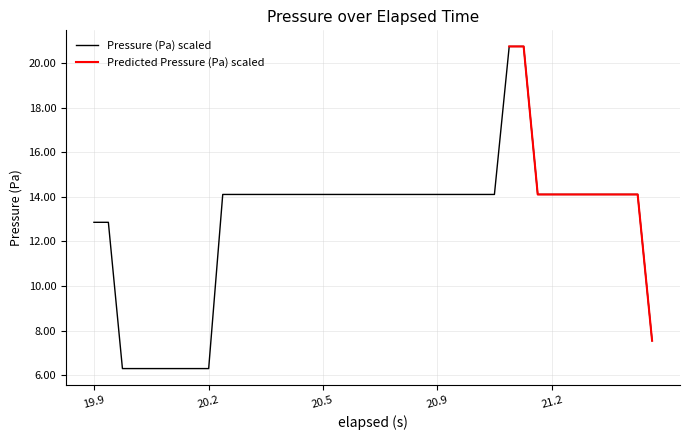

What is the maximum value for Pressure (Pa) scaled?

20.8